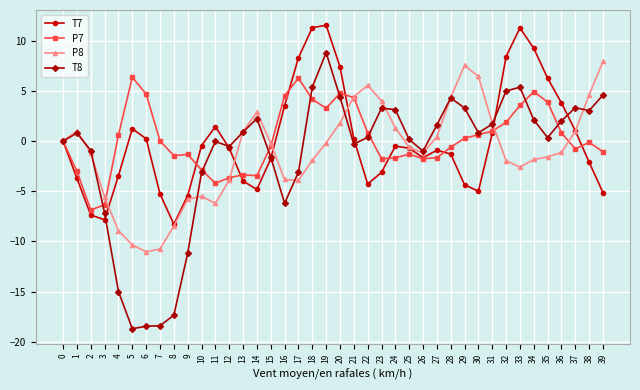

At which category does P7 reach its first local peak?

5